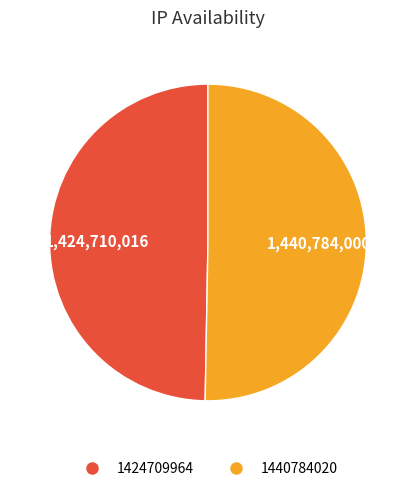

Combined, do 1424709964 and 1440784020 account for over 50%?

Yes